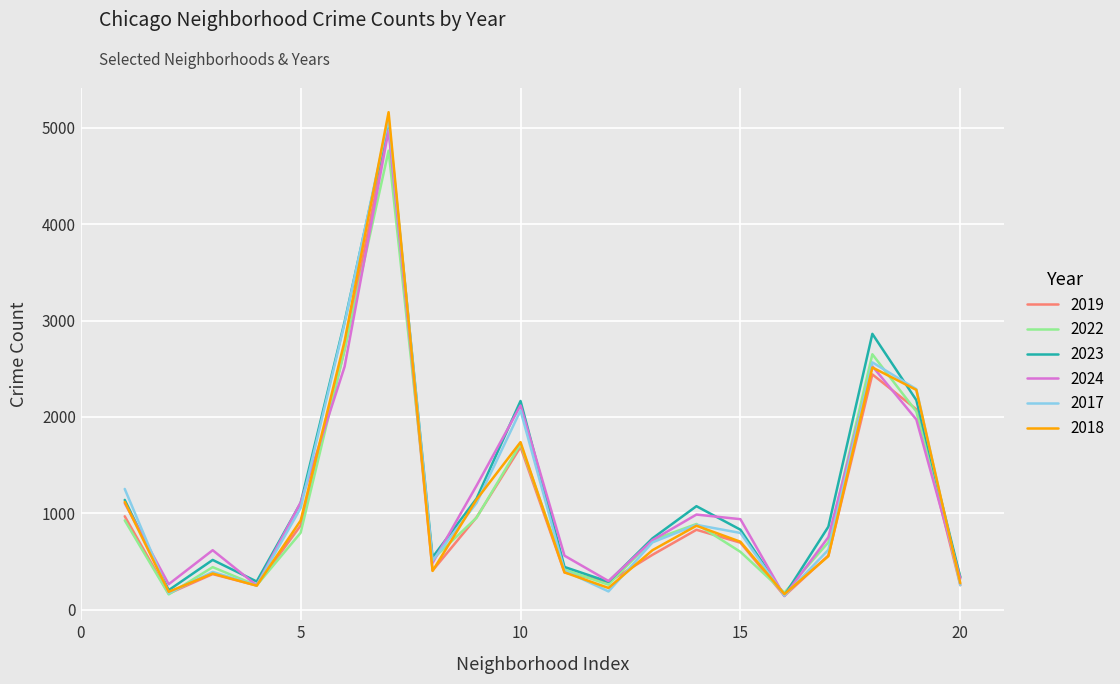

What is the greatest value displayed?

5163